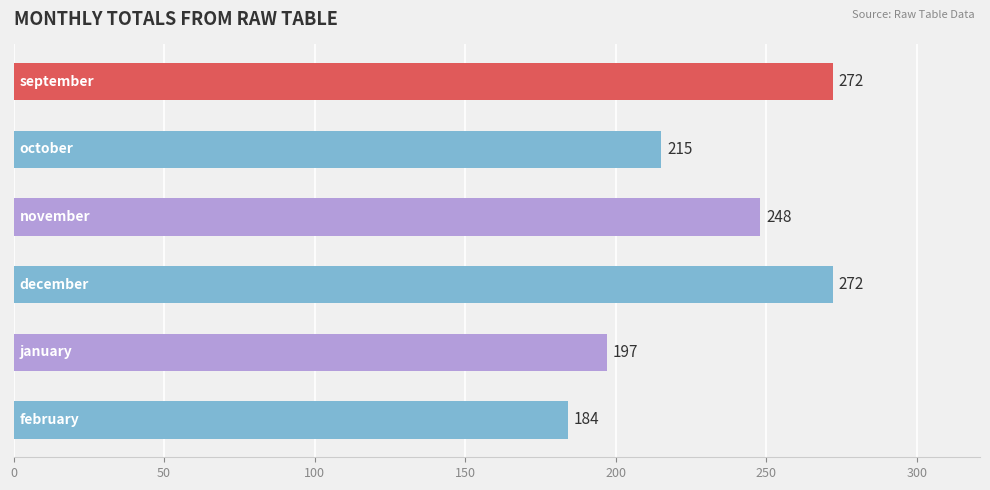

Reading top to bottom, list all the values displayed in this chart.

272	215	248	272	197	184